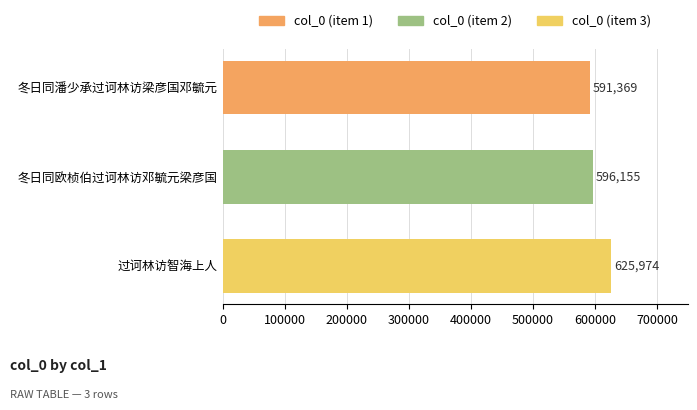

The chart shows a value of 596155 at 冬日同欧桢伯过诃林访邓毓元梁彦国. True or false?

True